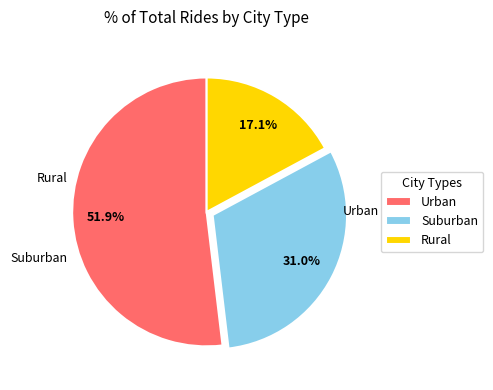

Which has a higher value, Suburban or Urban?

Urban